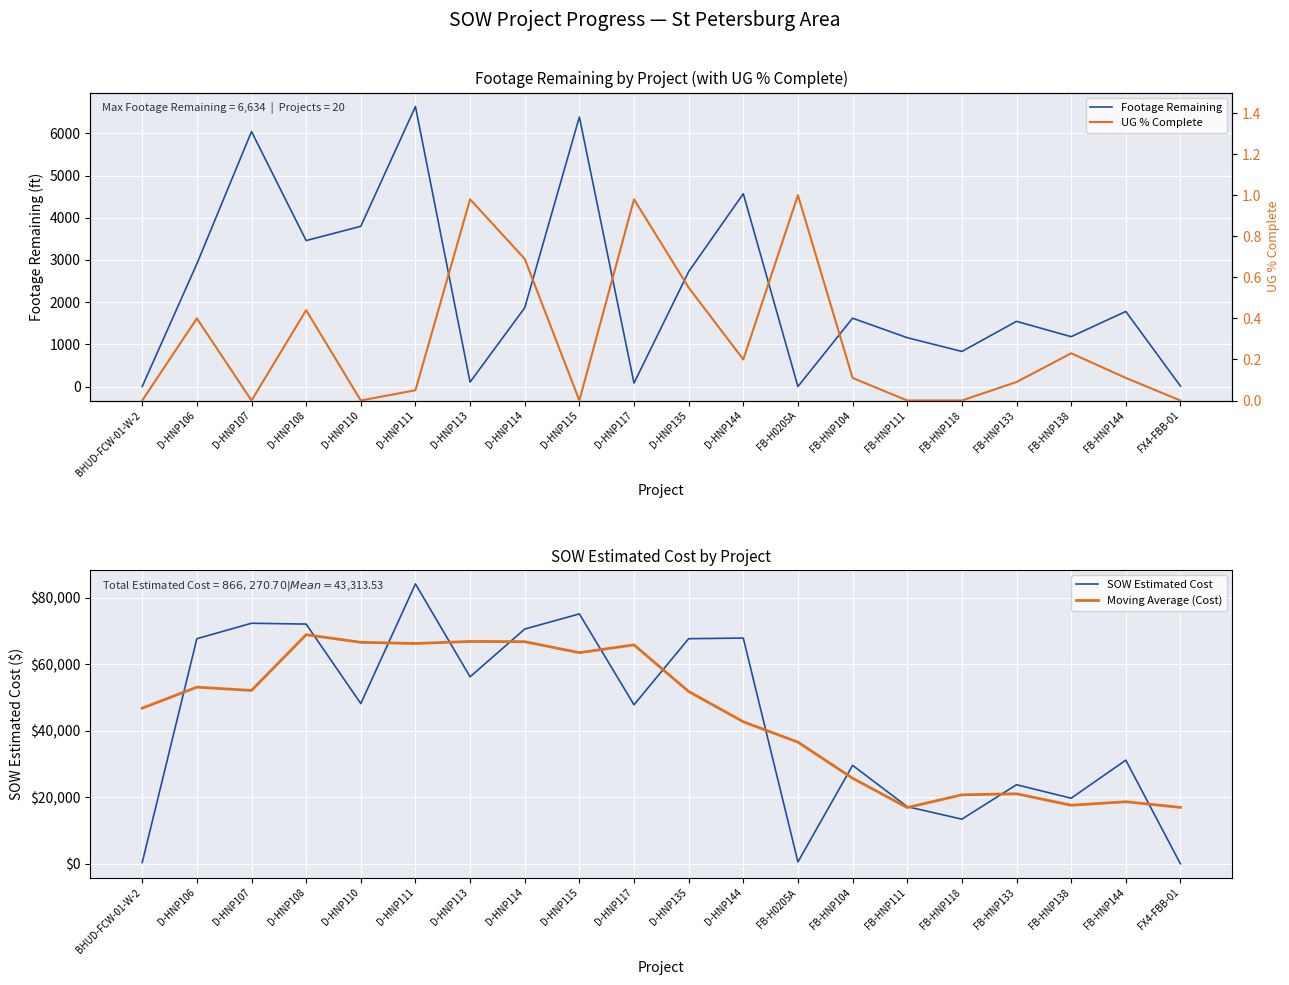

Reading right to left, transcribe all the data shown in this chart.

Footage Remaining: 11.0	1778.0	1181.0	1544.0	831.0	1157.0	1619.0	0.0	4568.0	2721.0	81.0	6387.0	1865.0	105.0	6634.0	3796.0	3458.0	6041.0	2908.0	0.0
SOW Estimated Cost: 0.0	31186.2	19745.2	23800.2	13442.4	17203.5	29634.2	582.0	67925.0	67735.5	47849.0	75191.5	70635.0	56262.5	84226.5	48215.5	72131.5	72382.5	67734.5	388.0
Moving Average (Cost): 16977.2	18682.9	17634.8	21075.5	20765.1	16932.4	25757.4	36616.0	42745.1	51856.6	65867.2	63534.7	66832.9	66906.2	66294.2	66643.7	68938.1	52170.4	53159.1	46835.0
UG % Complete: 0.0	0.1	0.2	0.1	0.0	0.0	0.1	1.0	0.2	0.6	1.0	0.0	0.7	1.0	0.1	0.0	0.4	0.0	0.4	0.0